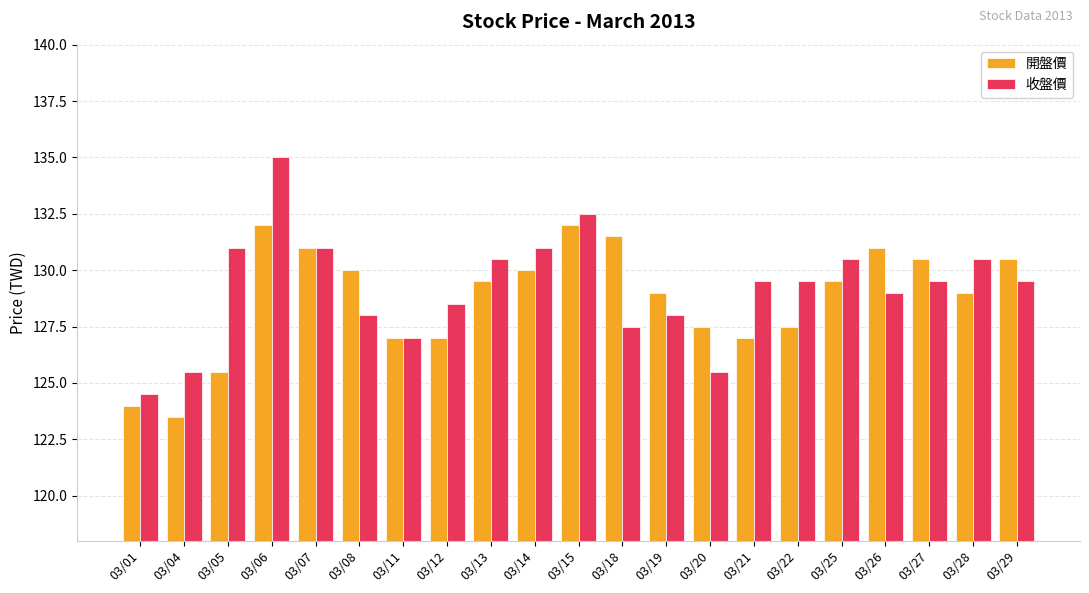

At how many categories does at least one series exceed 128?

17